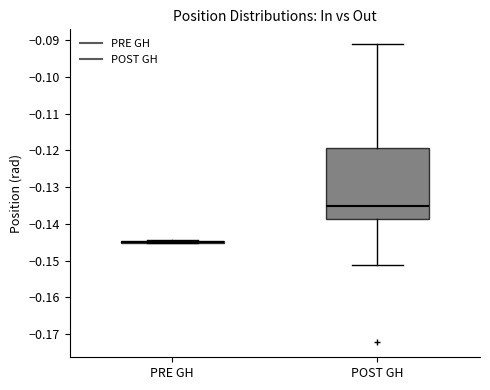

Reading left to right, read every box against the y-axis: the position of its median line, the range the box covers, and the ends of its whiskers. The values are not printed on the chart, so give them approximately, as read against the axis.

PRE GH: box collapsed to a line at -0.145, whiskers -0.145 to -0.145
POST GH: median -0.135, box -0.139 to -0.119, whiskers -0.151 to -0.091